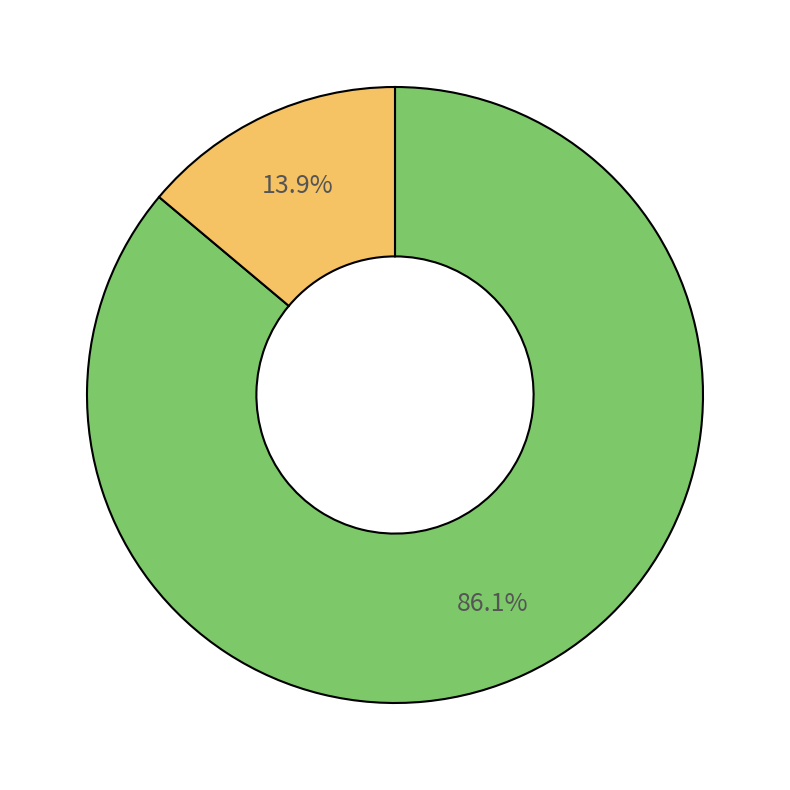

How many segments does this pie chart have?

2